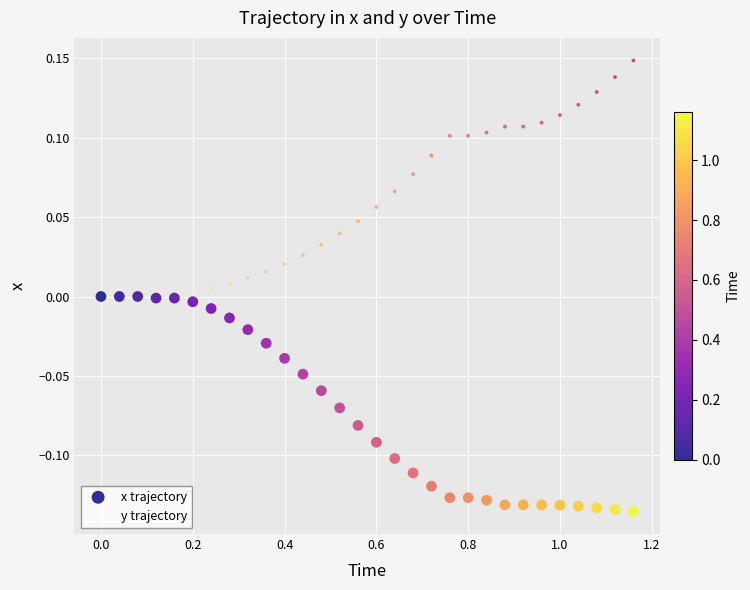

Which series reaches the minimum Y coordinate?

x trajectory